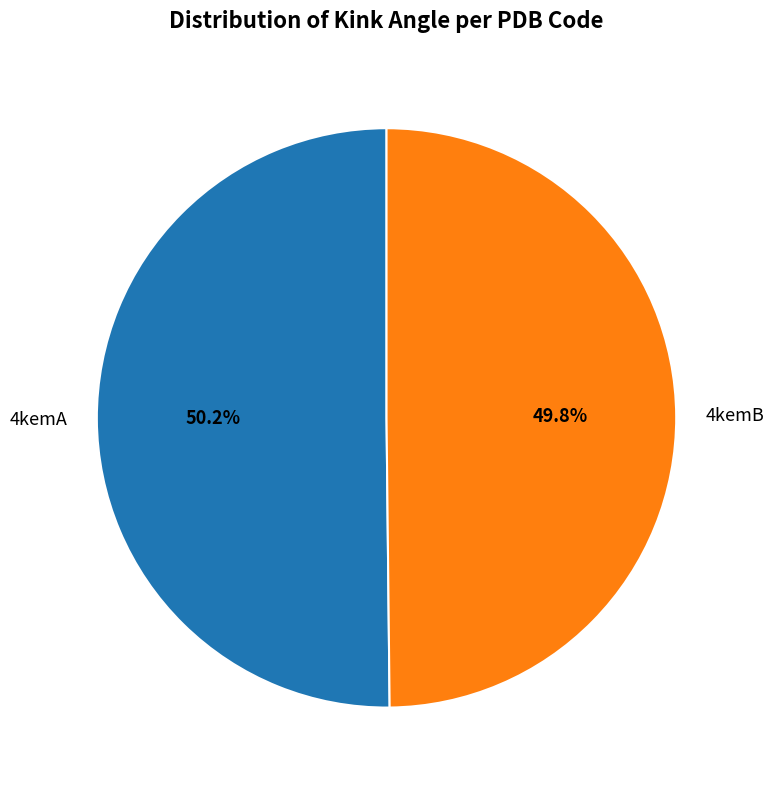

What is the ratio of the value at 4kemA to the value at 4kemB?

1.0